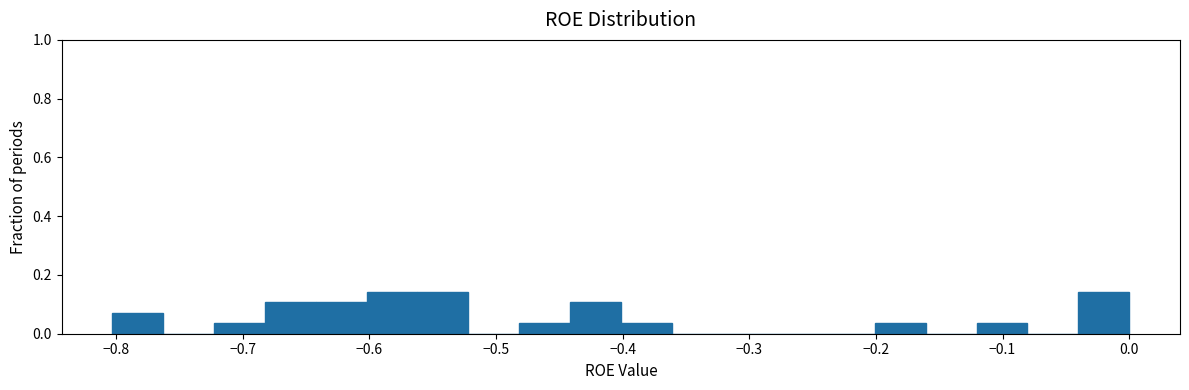

What is the height of the bar covering -0.20 to -0.16 on the x-axis? Neither the bar edges nor the heights are printed on the chart, so give them approximately, as read against the axes.

0.04